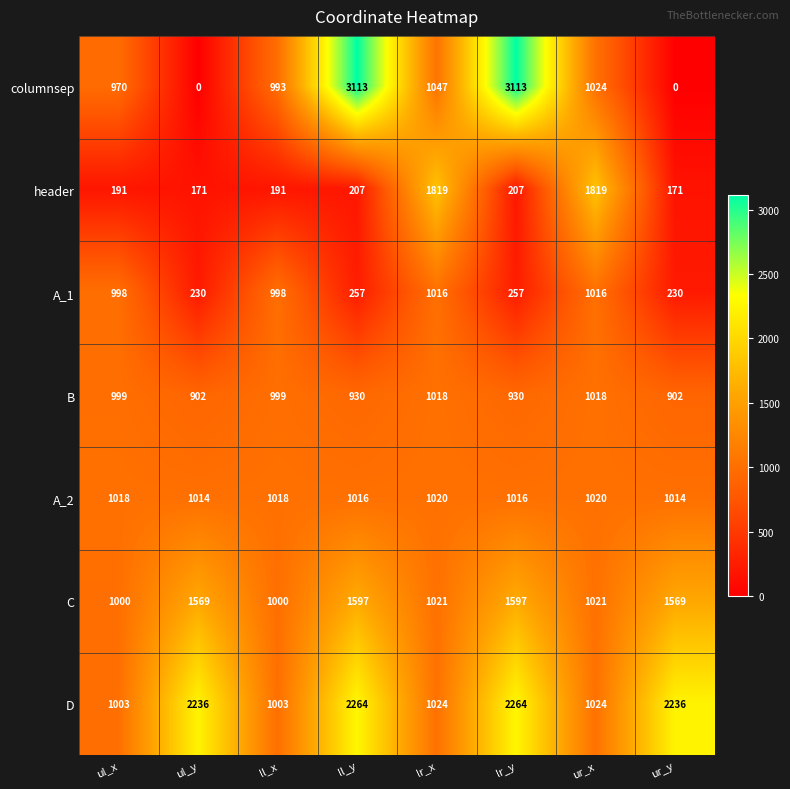

Rank the series at ll_x from lowest to highest value.

header, columnsep, A_1, B, C, D, A_2